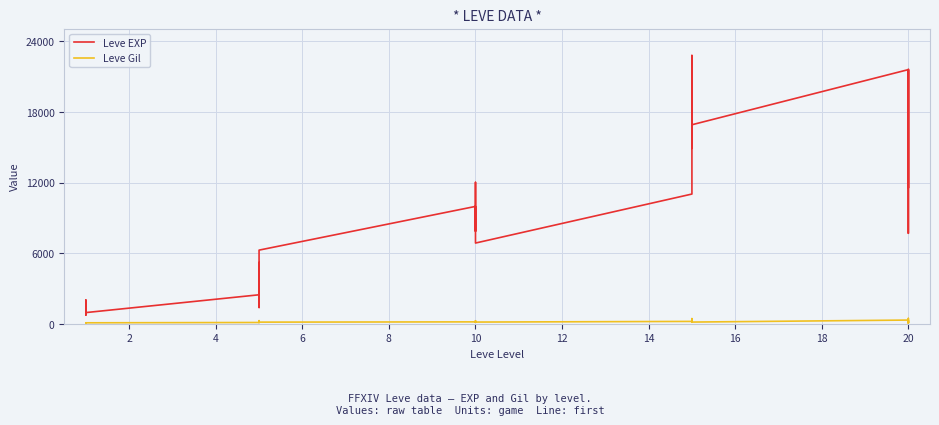

Which series has the largest total across all categories?

Leve EXP